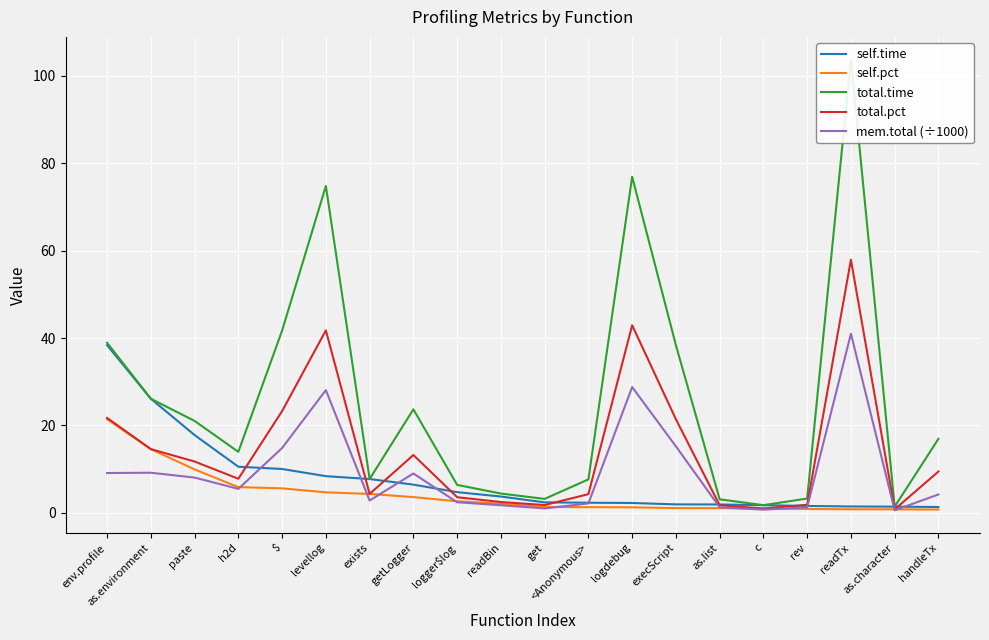

The total.time series shows 1.3 at as.list. True or false?

False